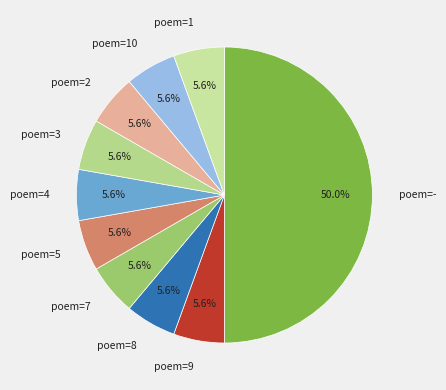

How many segments does this pie chart have?

10